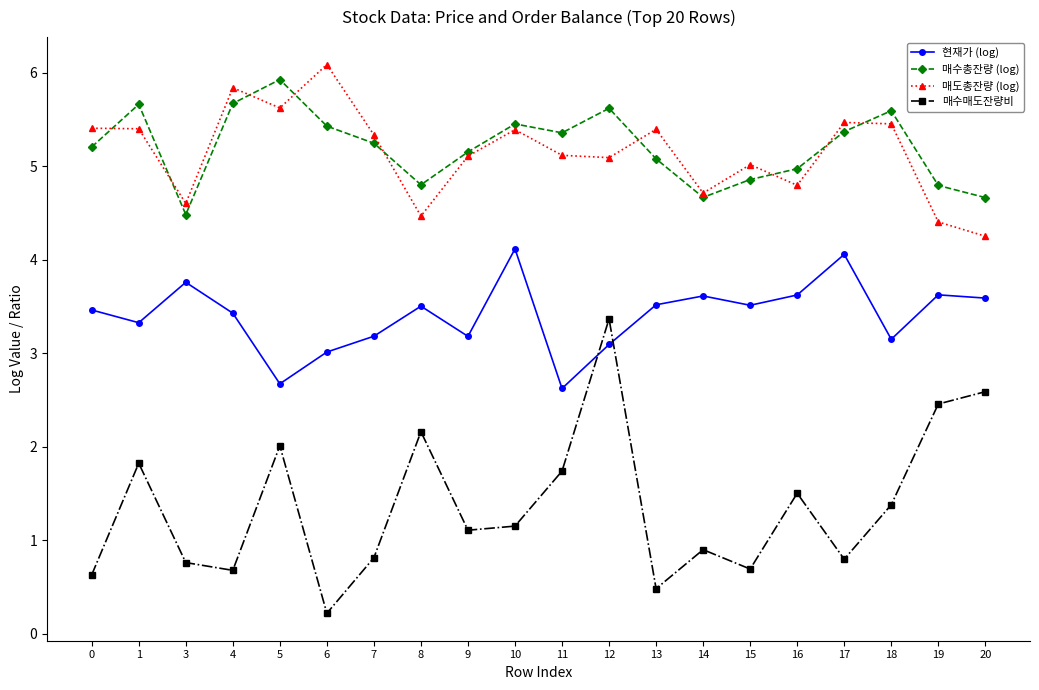

Which label corresponds to the smallest value in the chart?

6